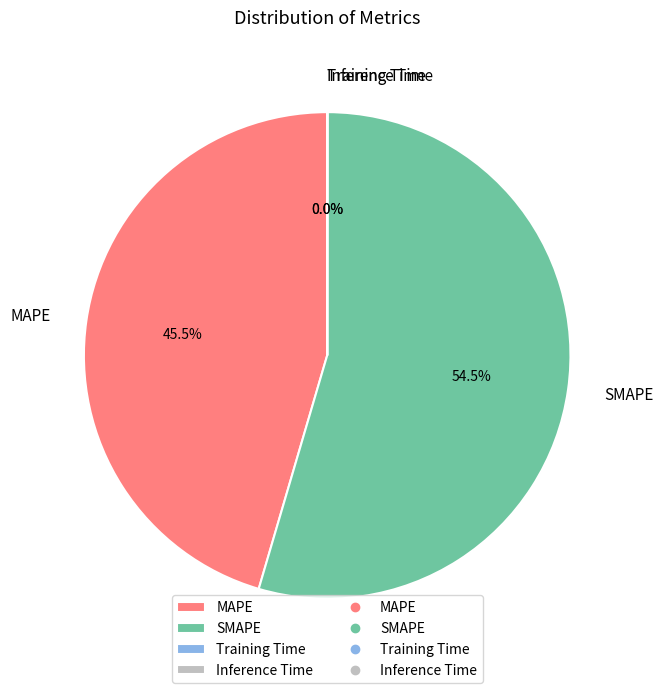

True or false: MAPE accounts for 57% of the total.

False